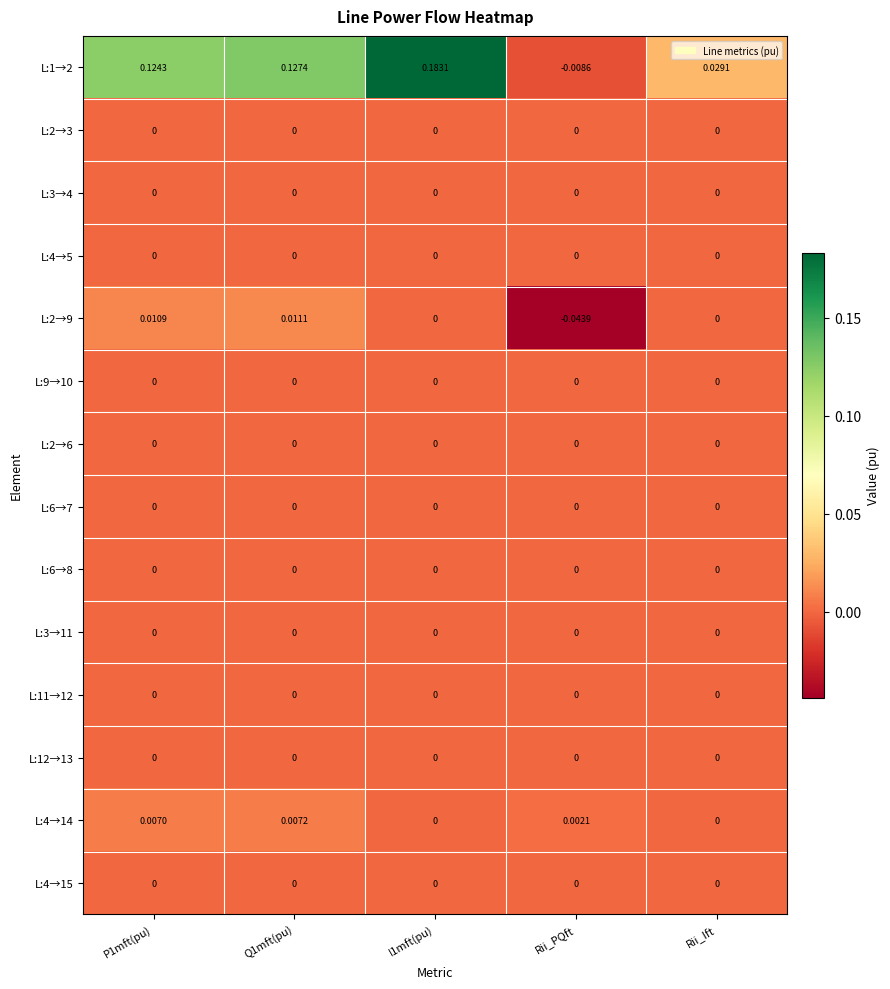

How many data points does each series have?

5